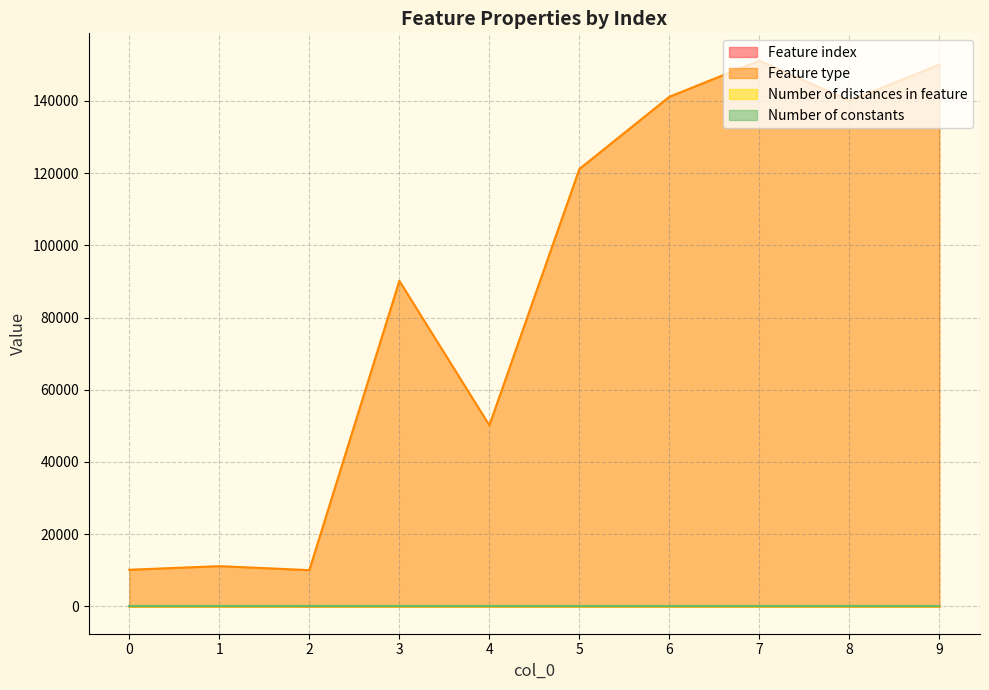

In Feature type, how many points are lower than both neighbors (excluding endpoints)?

3